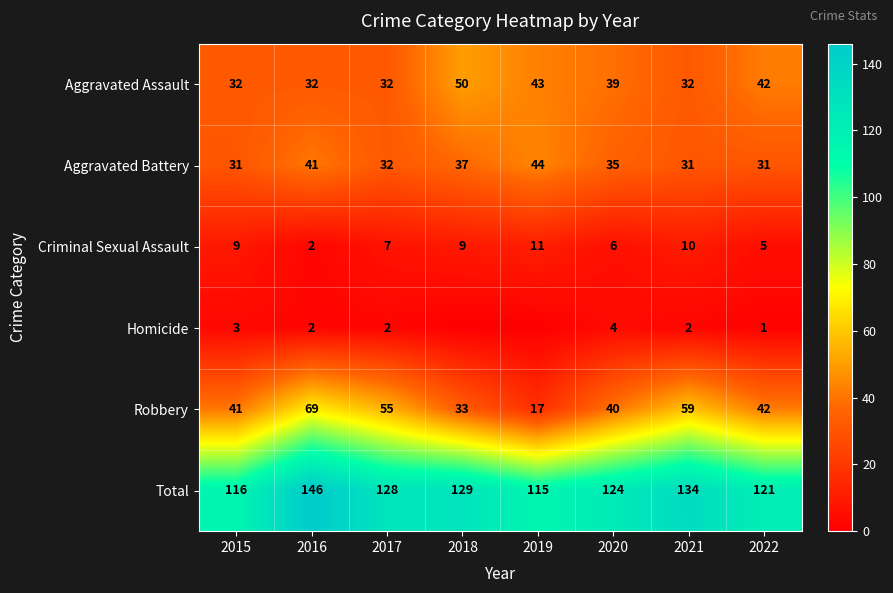

At 2021, list the series in order from largest to smallest.

Total, Robbery, Aggravated Assault, Aggravated Battery, Criminal Sexual Assault, Homicide